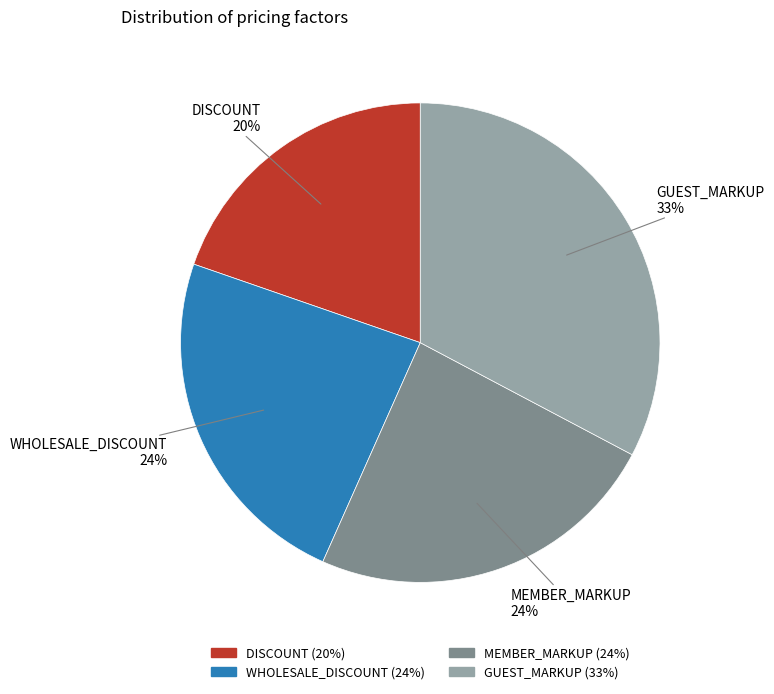

Is DISCOUNT the majority of the pie?

No